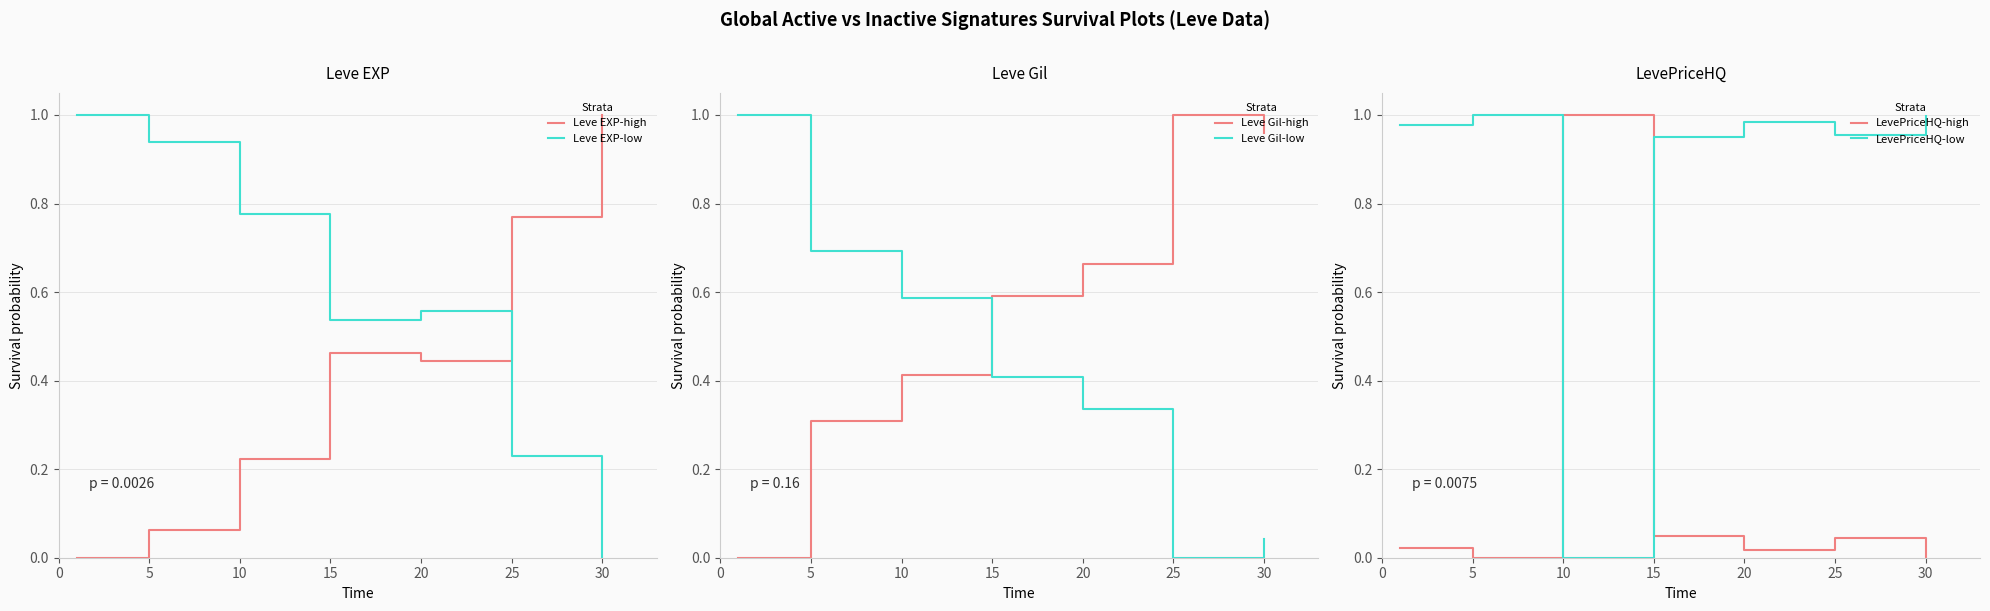

True or false: Leve EXP-low has a value of 0.7 at 15.

False